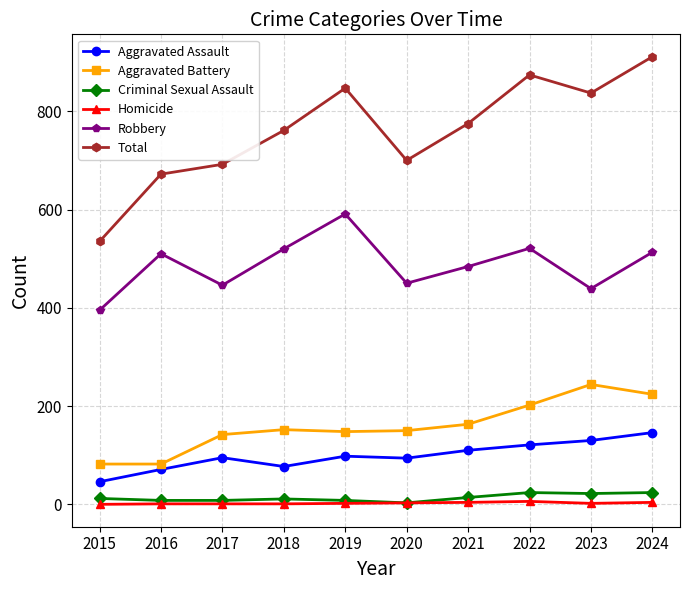

Does the chart have visible grid lines?

Yes